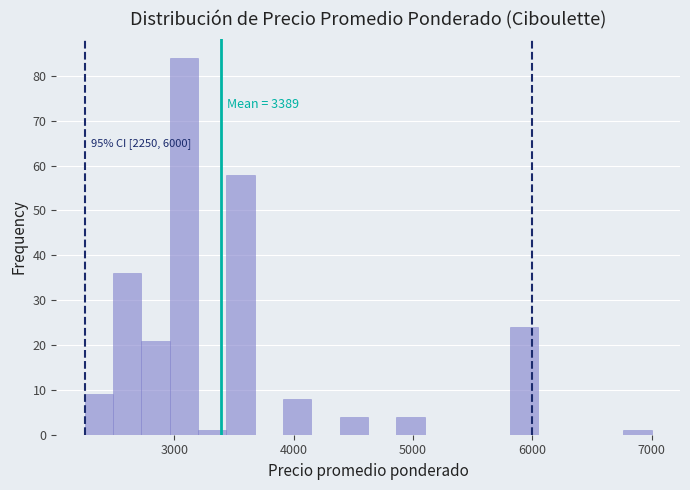

Read against the x-axis, roughly where is the centre of the tallest bar?

3100